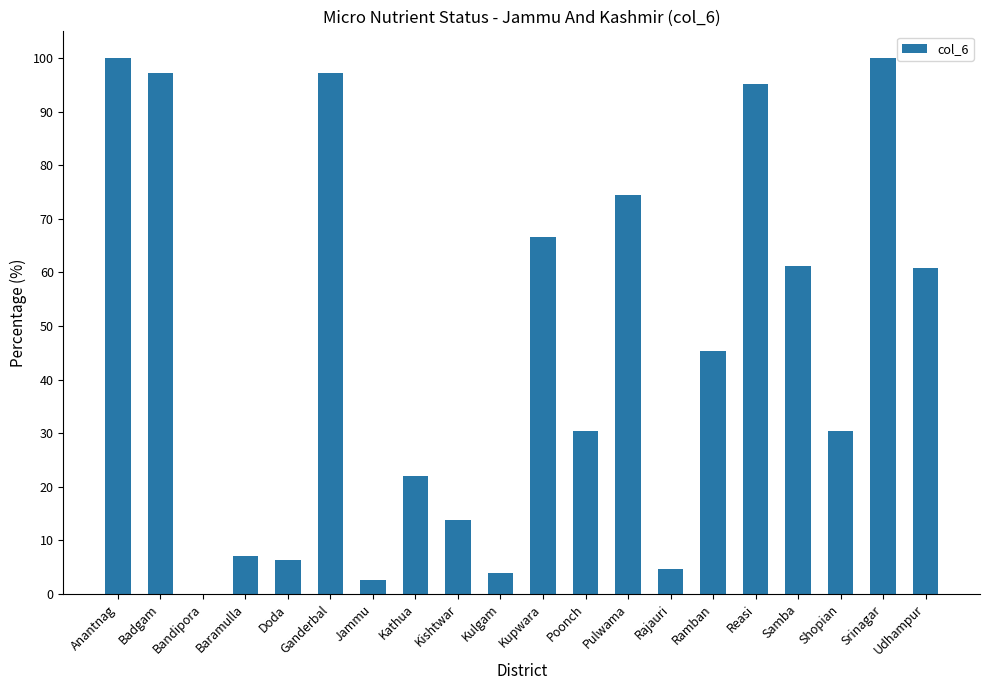

Which has a higher value, Samba or Reasi?

Reasi